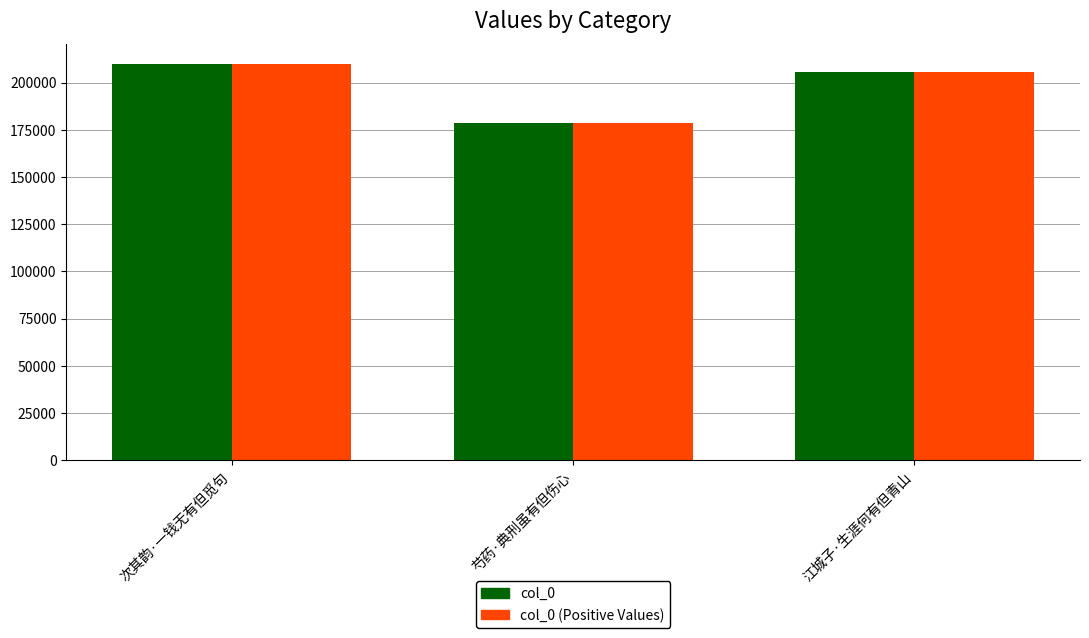

Read the col_0 value at 江城子·生涯何有但青山.

205823